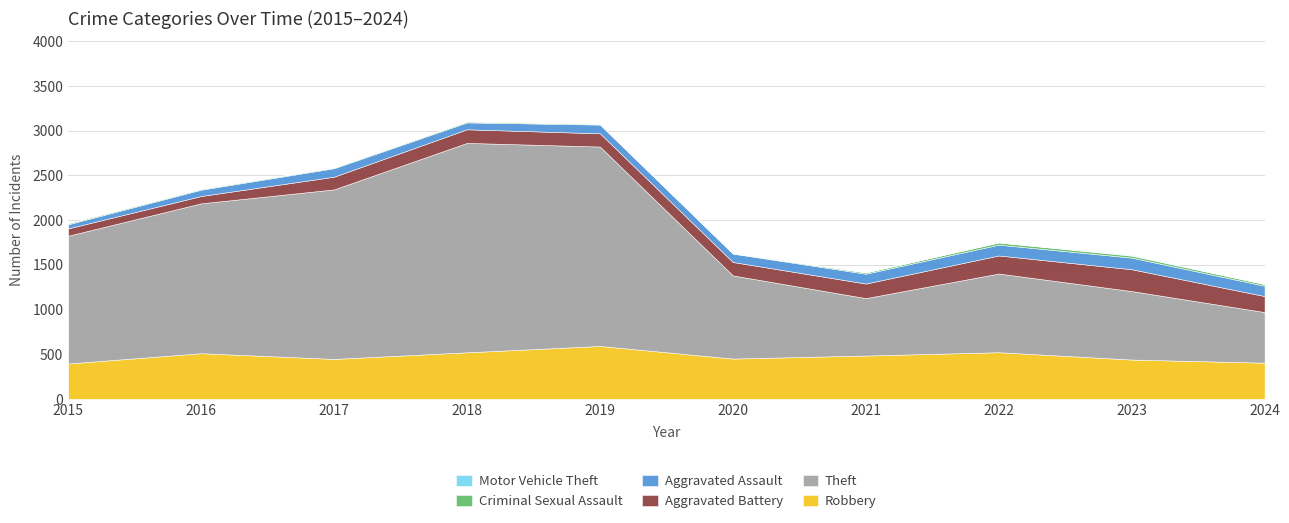

Reading left to right, transcribe all the data shown in this chart.

Robbery: 395	510	446	520	591	450	484	521	439	404
Theft: 1429	1676	1896	2342	2230	930	642	880	766	566
Aggravated Battery: 82	82	142	152	148	150	163	202	244	179
Aggravated Assault: 46	71	95	77	98	94	110	121	130	115
Criminal Sexual Assault: 12	8	8	11	8	3	14	24	22	19
Motor Vehicle Theft: 1	4	2	1	1	3	2	2	6	2